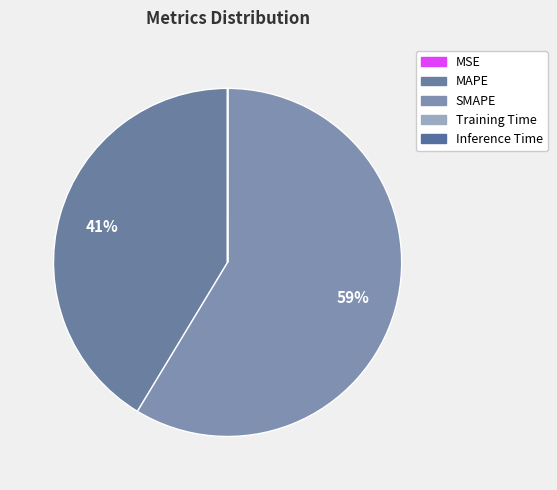

To the nearest percent, what portion does SMAPE represent?

59%